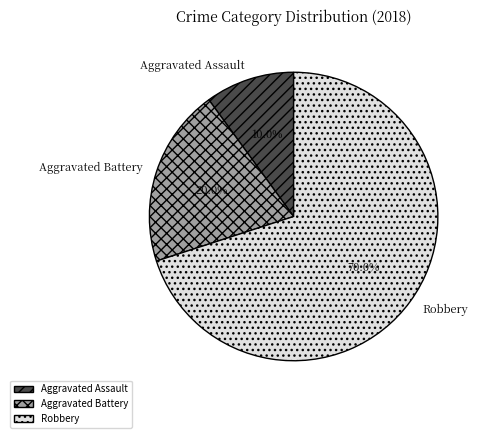

To the nearest percent, what is the combined percentage of Aggravated Battery and Robbery?

90%